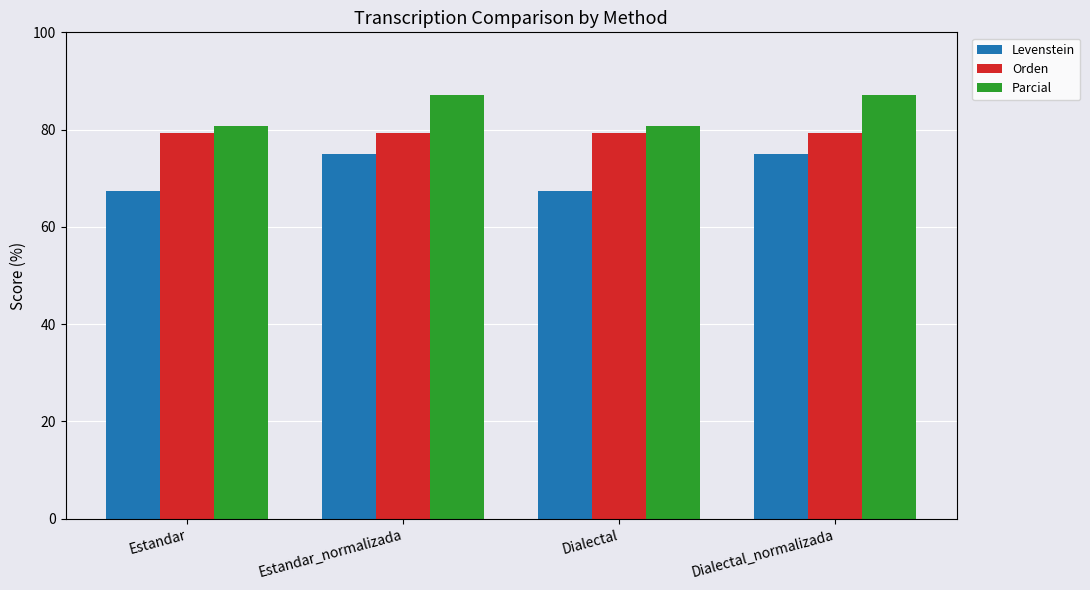

Between Dialectal and Dialectal_normalizada, which series saw the biggest shift?

Levenstein